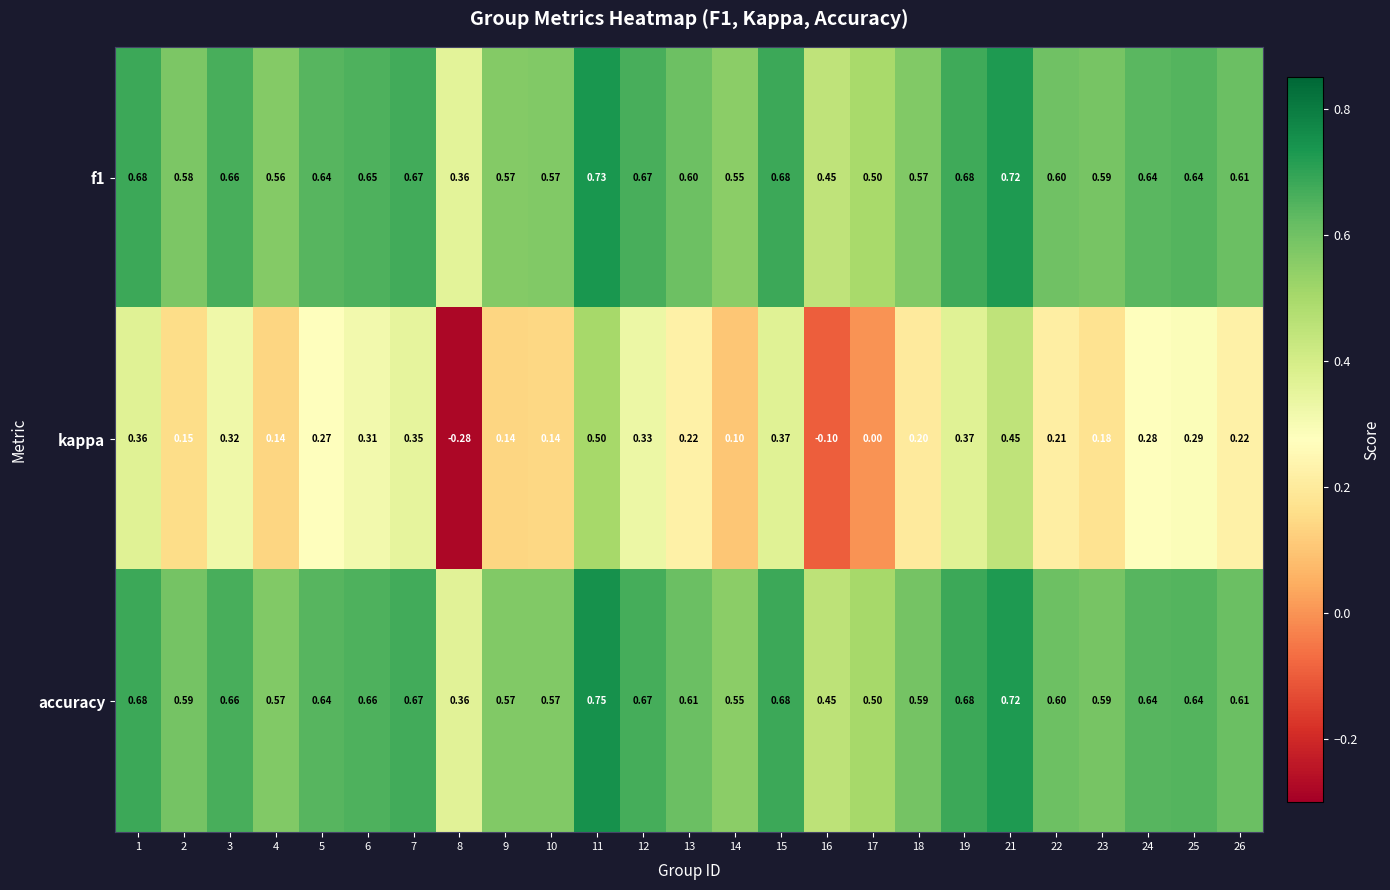

Which series has the largest total across all categories?

accuracy